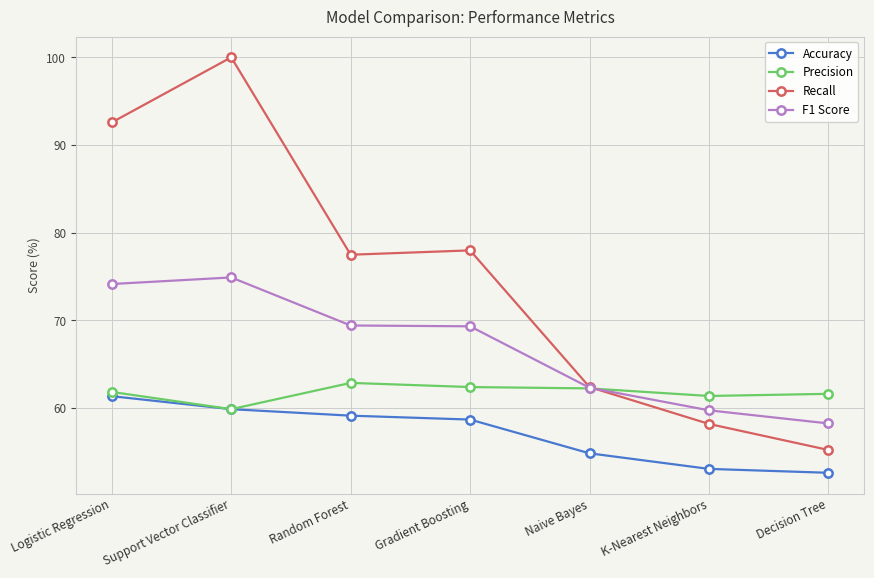

Rank the series by their average value, from highest to lowest.

Recall, F1 Score, Precision, Accuracy